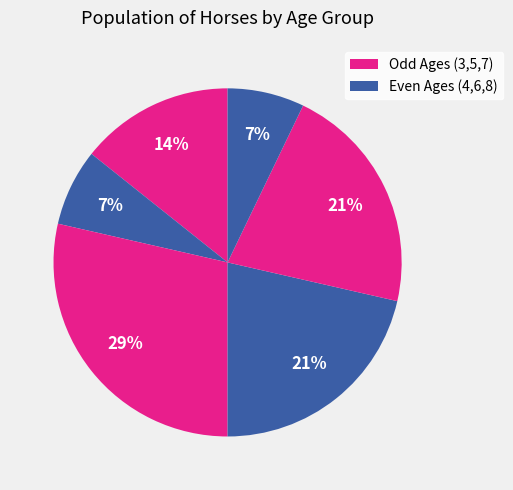

How many segments does this pie chart have?

6